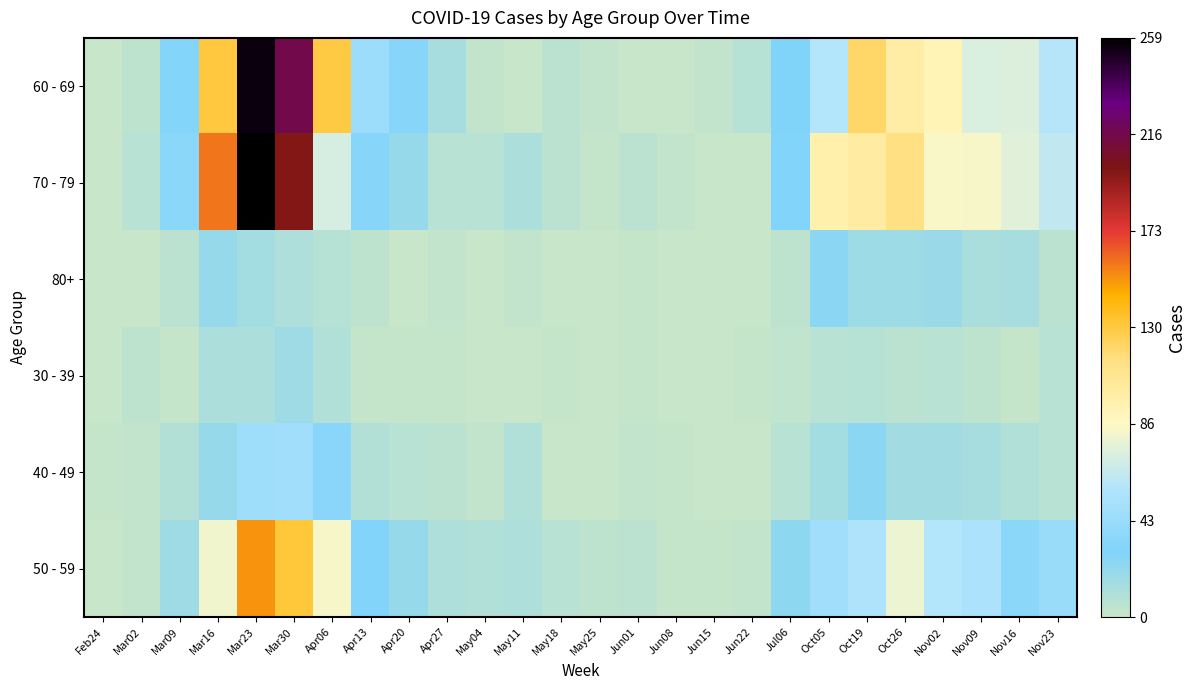

Reading right to left, list all the values displayed in this chart.

60 - 69: Nov23=59	Nov16=73	Nov09=72	Nov02=93	Oct26=100	Oct19=121	Oct05=58	Jul06=29	Jun22=8	Jun15=3	Jun08=0	Jun01=1	May25=3	May18=6	May11=1	May04=3	Apr27=14	Apr20=33	Apr13=45	Apr06=129	Mar30=216	Mar23=255	Mar16=130	Mar09=31	Mar02=5	Feb24=1
70 - 79: Nov23=63	Nov16=75	Nov09=83	Nov02=84	Oct26=115	Oct19=102	Oct05=97	Jul06=30	Jun22=1	Jun15=1	Jun08=3	Jun01=6	May25=2	May18=6	May11=12	May04=7	Apr27=7	Apr20=21	Apr13=33	Apr06=71	Mar30=199	Mar23=259	Mar16=158	Mar09=35	Mar02=7	Feb24=1
80+: Nov23=6	Nov16=14	Nov09=13	Nov02=19	Oct26=18	Oct19=18	Oct05=25	Jul06=5	Jun22=1	Jun15=1	Jun08=0	Jun01=2	May25=0	May18=1	May11=3	May04=0	Apr27=3	Apr20=0	Apr13=5	Apr06=8	Mar30=11	Mar23=15	Mar16=21	Mar09=6	Mar02=1	Feb24=0
30 - 39: Nov23=7	Nov16=2	Nov09=5	Nov02=7	Oct26=6	Oct19=8	Oct05=7	Jul06=4	Jun22=2	Jun15=0	Jun08=0	Jun01=2	May25=0	May18=2	May11=1	May04=0	Apr27=2	Apr20=2	Apr13=2	Apr06=10	Mar30=17	Mar23=12	Mar16=12	Mar09=2	Mar02=5	Feb24=0
40 - 49: Nov23=7	Nov16=10	Nov09=14	Nov02=16	Oct26=16	Oct19=25	Oct05=15	Jul06=7	Jun22=1	Jun15=1	Jun08=2	Jun01=3	May25=1	May18=1	May11=10	May04=3	Apr27=6	Apr20=7	Apr13=9	Apr06=34	Mar30=47	Mar23=46	Mar16=21	Mar09=9	Mar02=3	Feb24=2
50 - 59: Nov23=43	Nov16=35	Nov09=54	Nov02=58	Oct26=79	Oct19=55	Oct05=47	Jul06=24	Jun22=3	Jun15=2	Jun08=2	Jun01=6	May25=5	May18=7	May11=11	May04=10	Apr27=11	Apr20=21	Apr13=30	Apr06=83	Mar30=131	Mar23=151	Mar16=81	Mar09=17	Mar02=3	Feb24=1